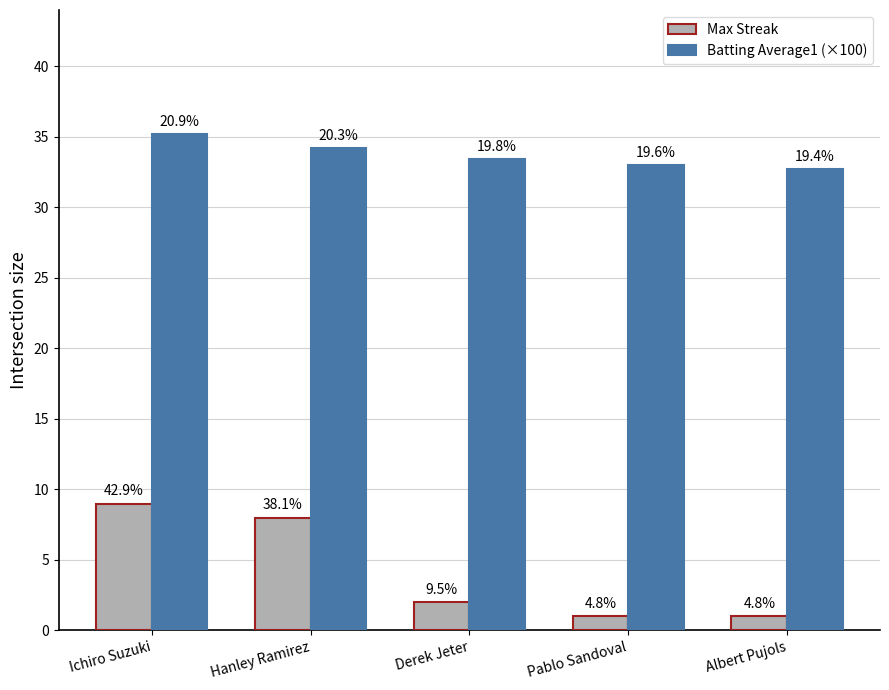

Are the bars grouped side by side (vs. stacked)?

Yes